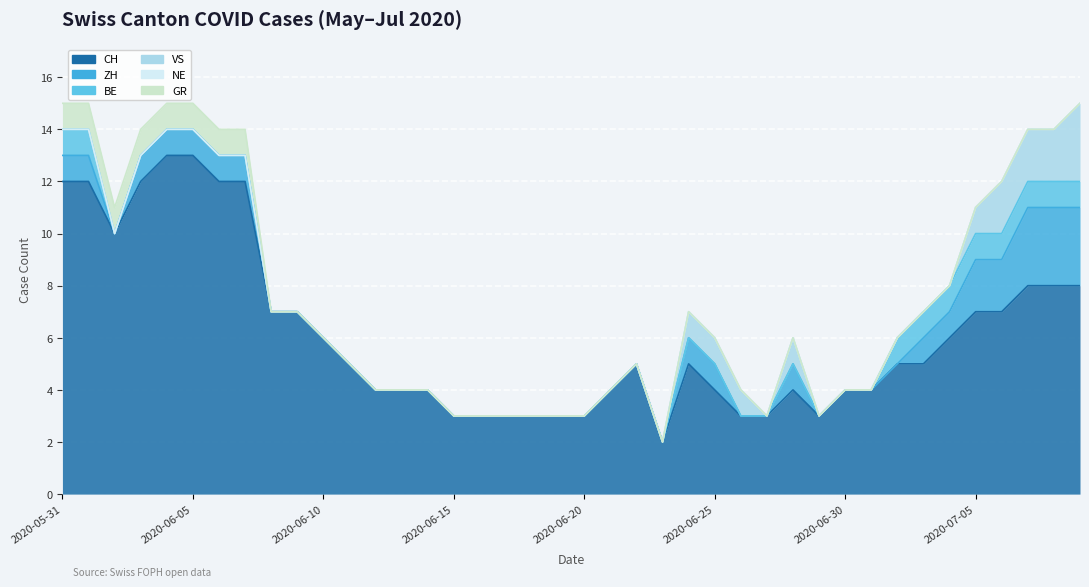

Which series has the largest total across all categories?

CH